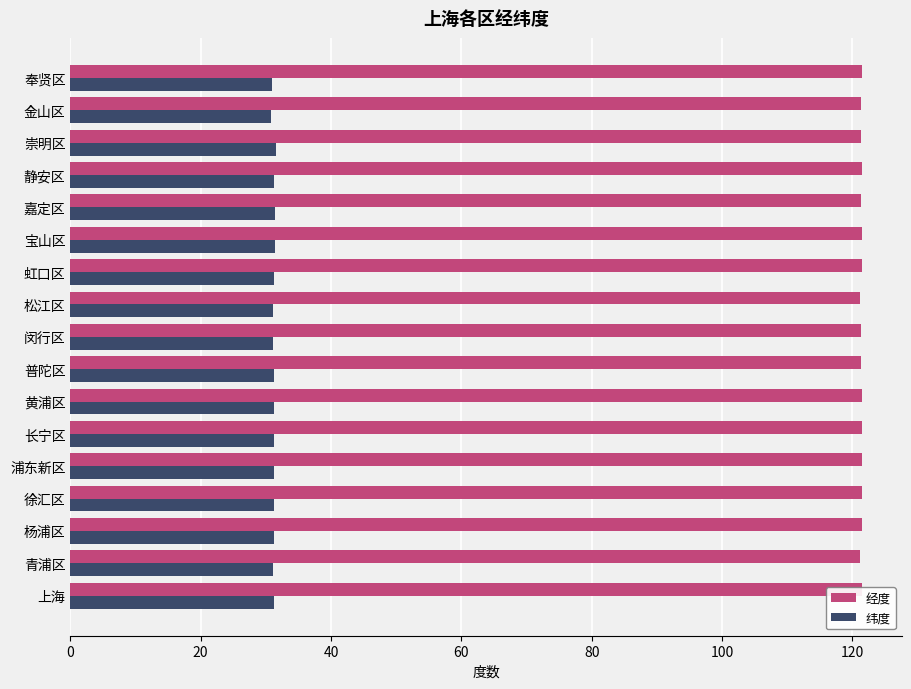

The value of 纬度 at 崇明区 is 47.5. True or false?

False